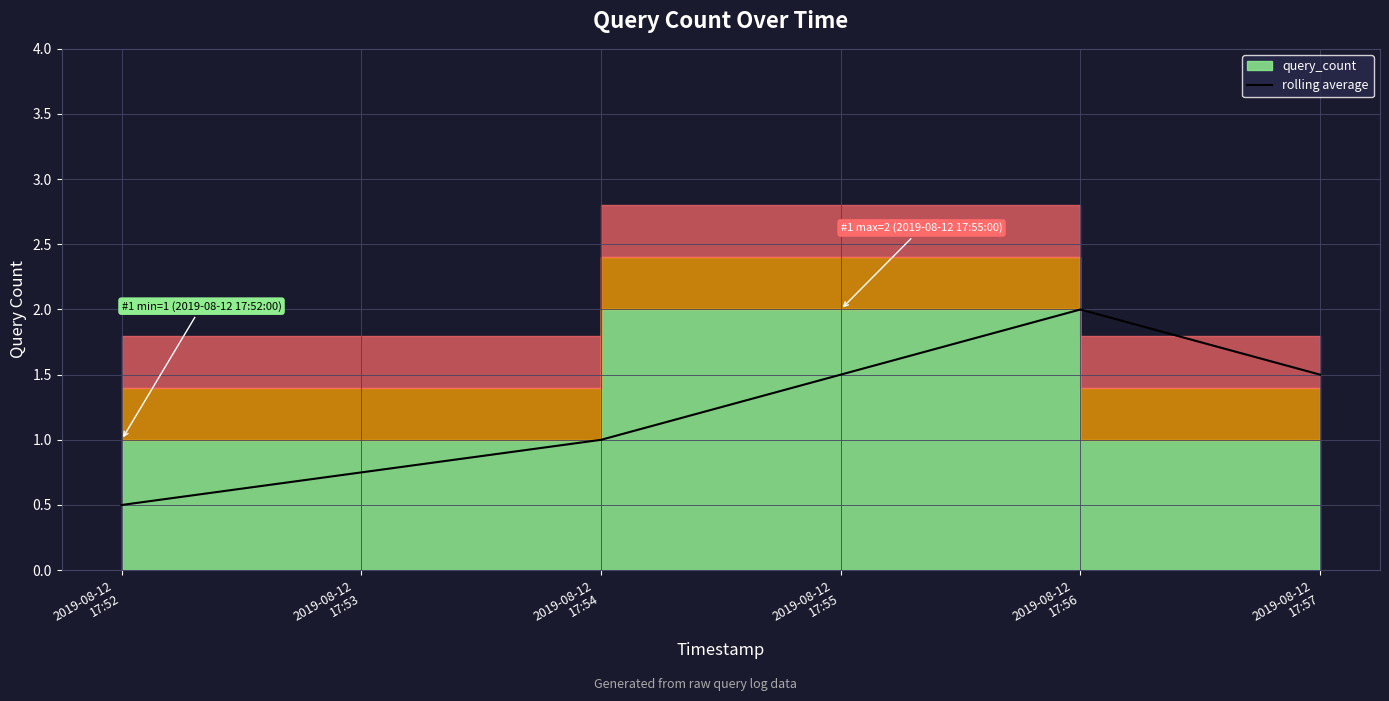

What is the maximum value for rolling average?

2.0